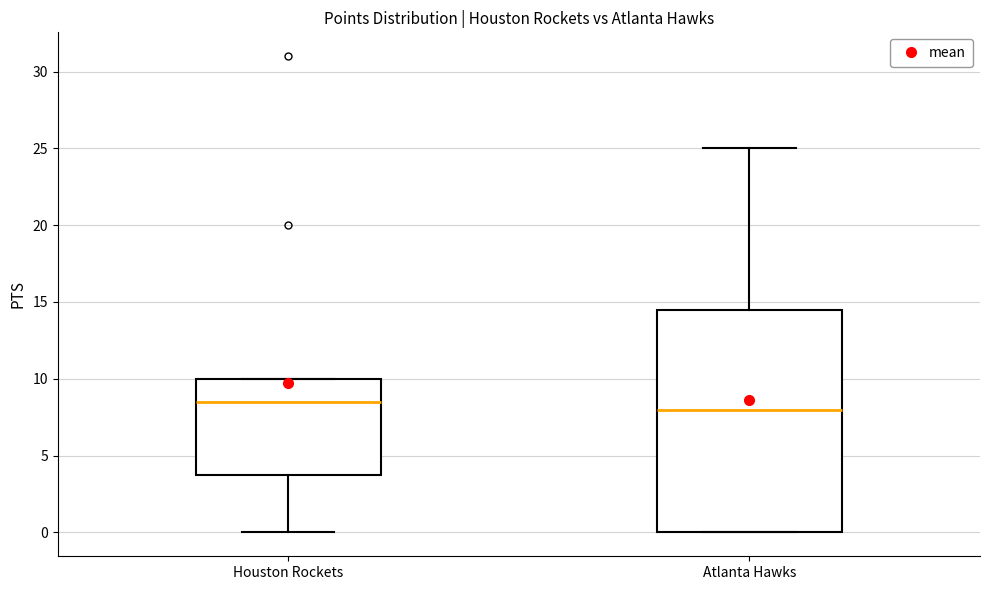

Which box's median line is the highest?

Houston Rockets